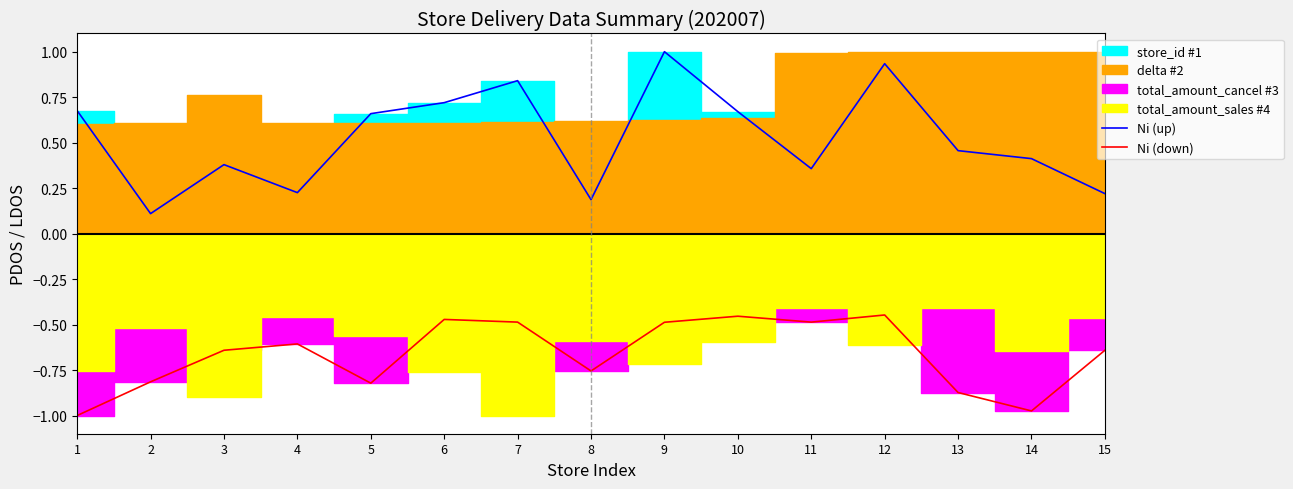

Does the chart have visible grid lines?

No